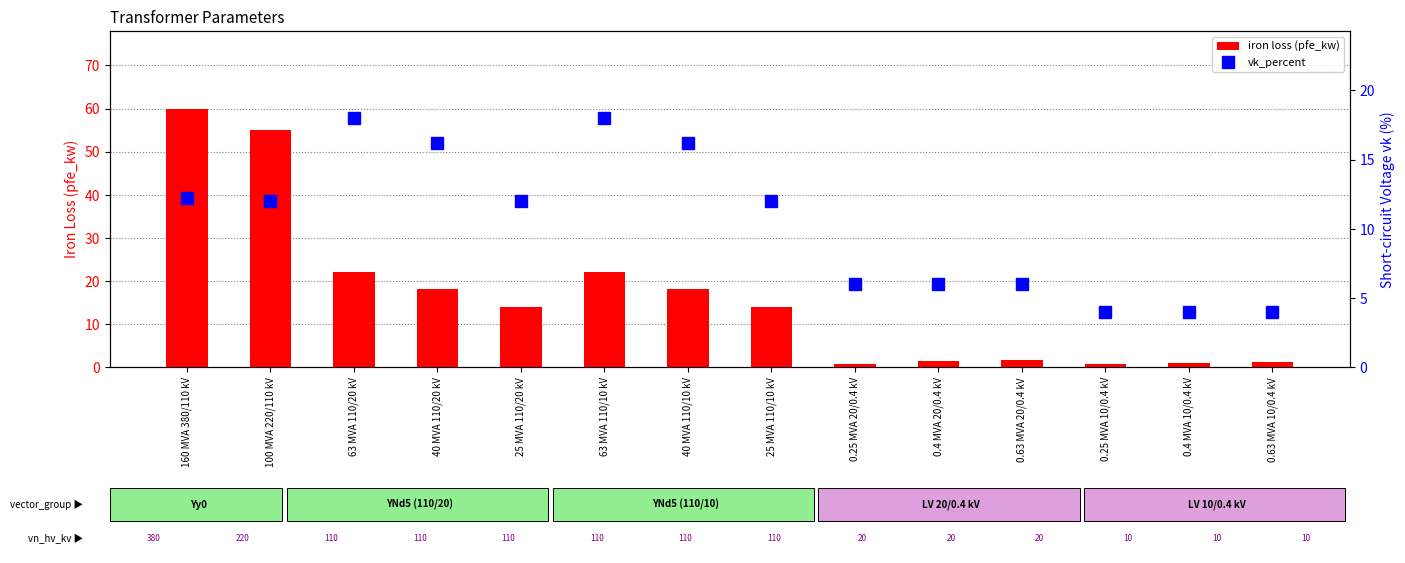

What is the label of the 4th bar from the left?

40 MVA 110/20 kV